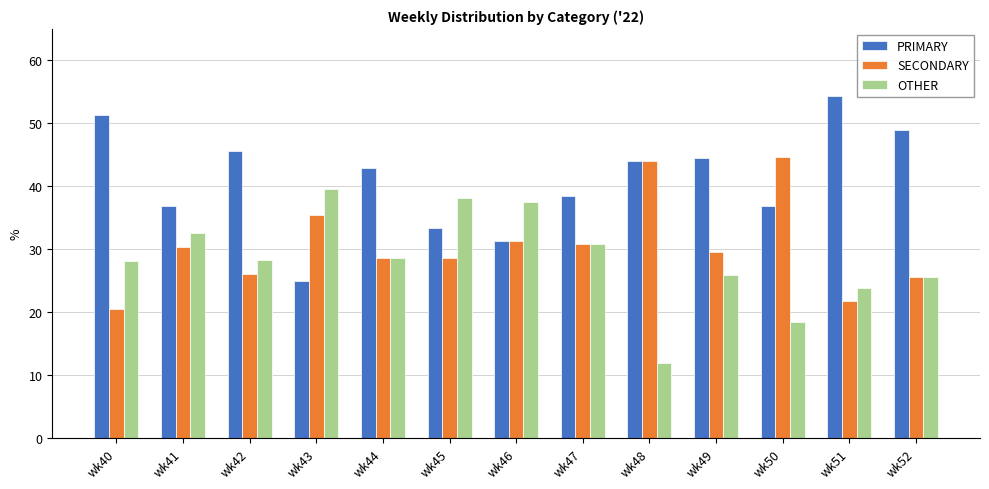

Rank the series by their maximum value, from lowest to highest.

OTHER, SECONDARY, PRIMARY